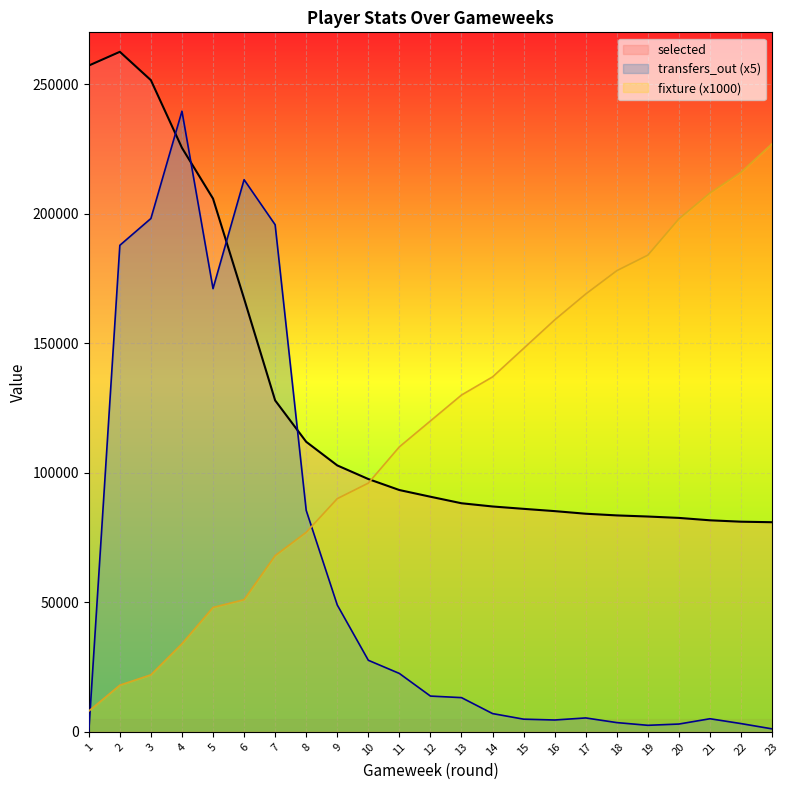

What are all the series names shown in the legend?

selected, transfers_out (x5), fixture (x1000)